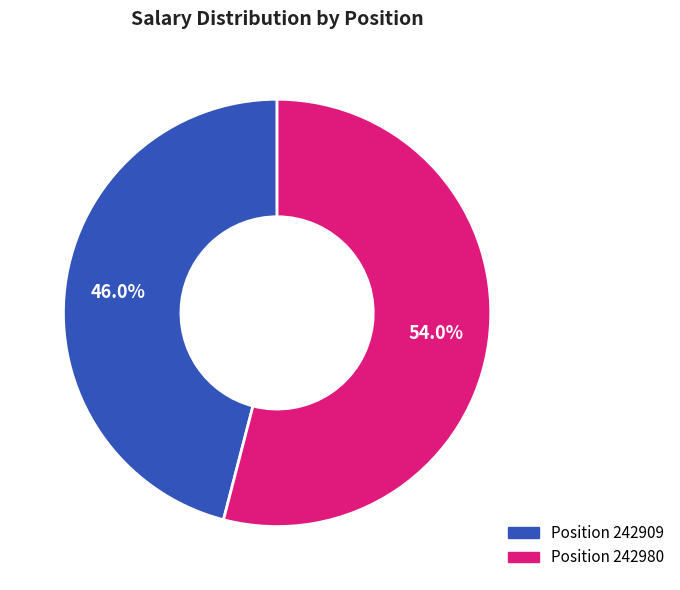

Does any single category account for the majority?

Yes